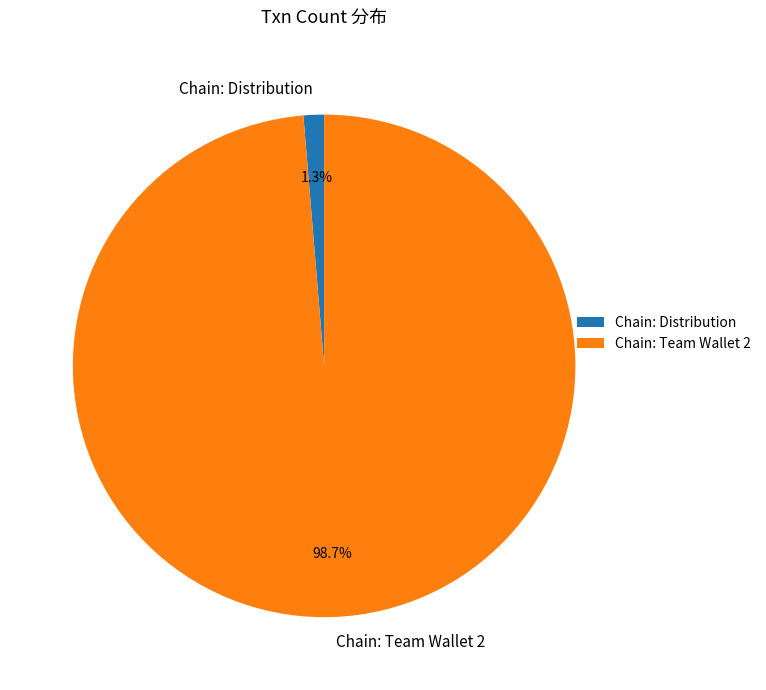

Is it true that Chain: Distribution is 16% of the pie?

False